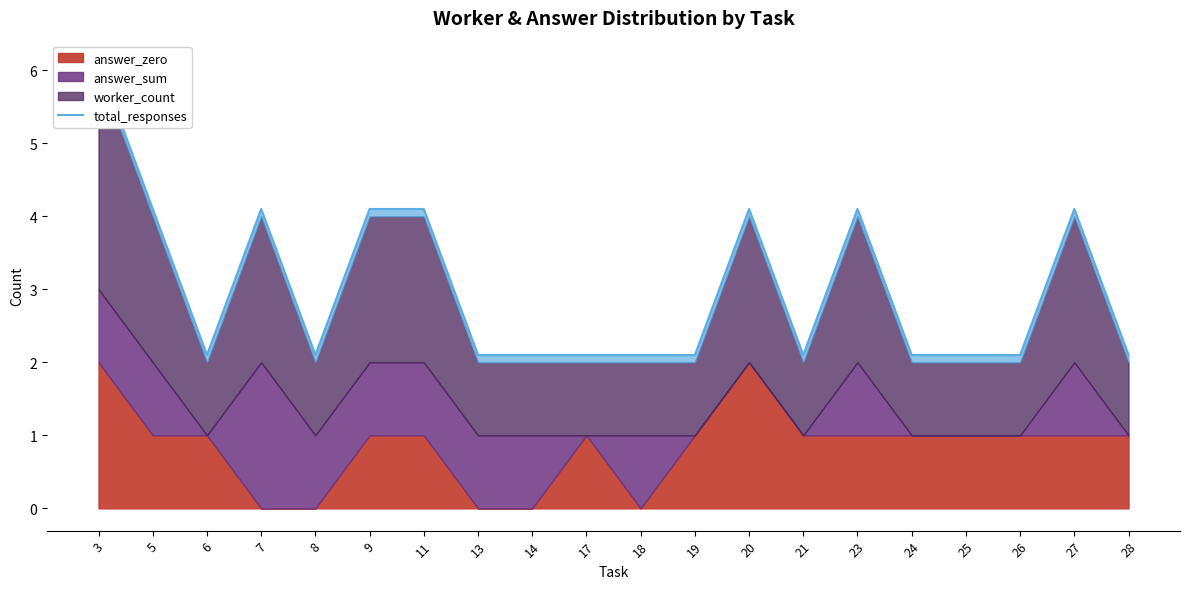

What is the greatest value displayed?

6.1